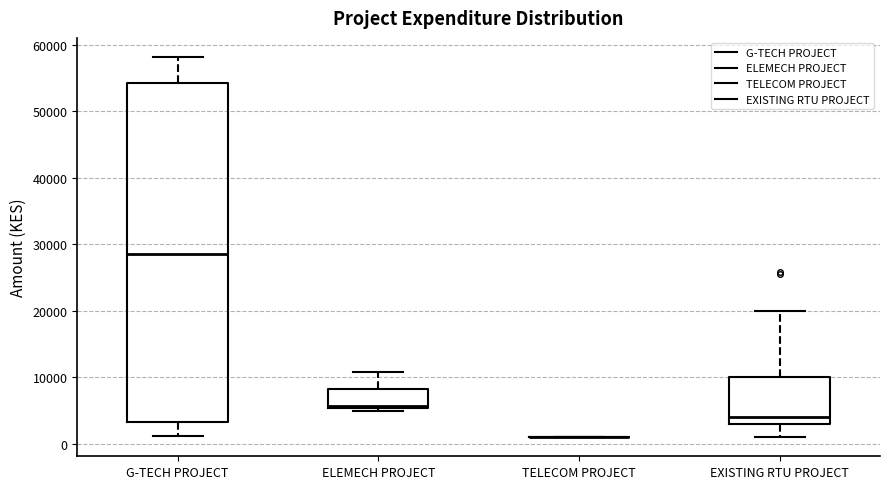

Reading left to right, transcribe this box plot: for each box, give where its median line is, the range the box spans, and where its two whiskers end, as read against the y-axis. The values are not printed on the chart, so give them approximately, as read against the axis.

G-TECH PROJECT: median 29000, box 3000 to 54000, whiskers 1000 to 58000
ELEMECH PROJECT: median 6000, box 5000 to 8000, whiskers 5000 (just below the box's lower edge) to 11000
TELECOM PROJECT: box collapsed to a line at 1000, whiskers 1000 to 1000
EXISTING RTU PROJECT: median 4000, box 3000 to 10000, whiskers 1000 to 20000